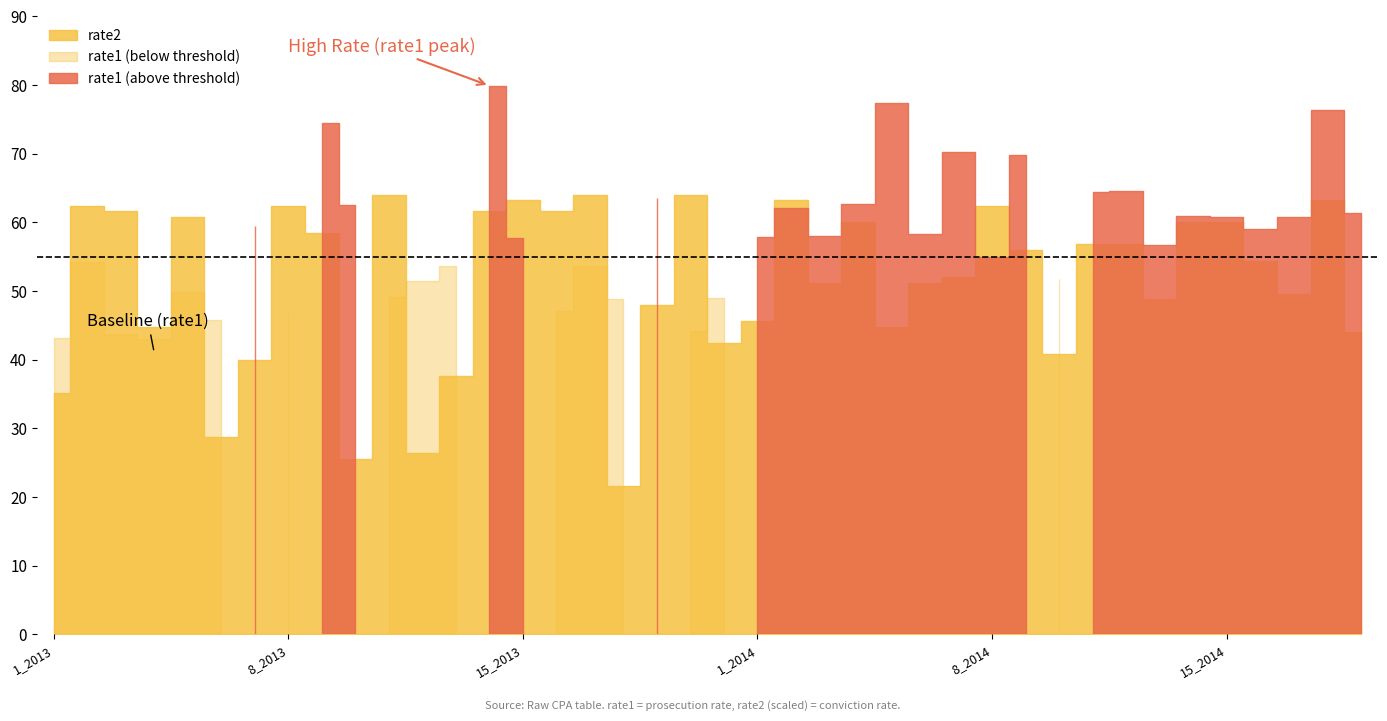

Which series changed the most between 13_2013 and 3_2014?

rate1